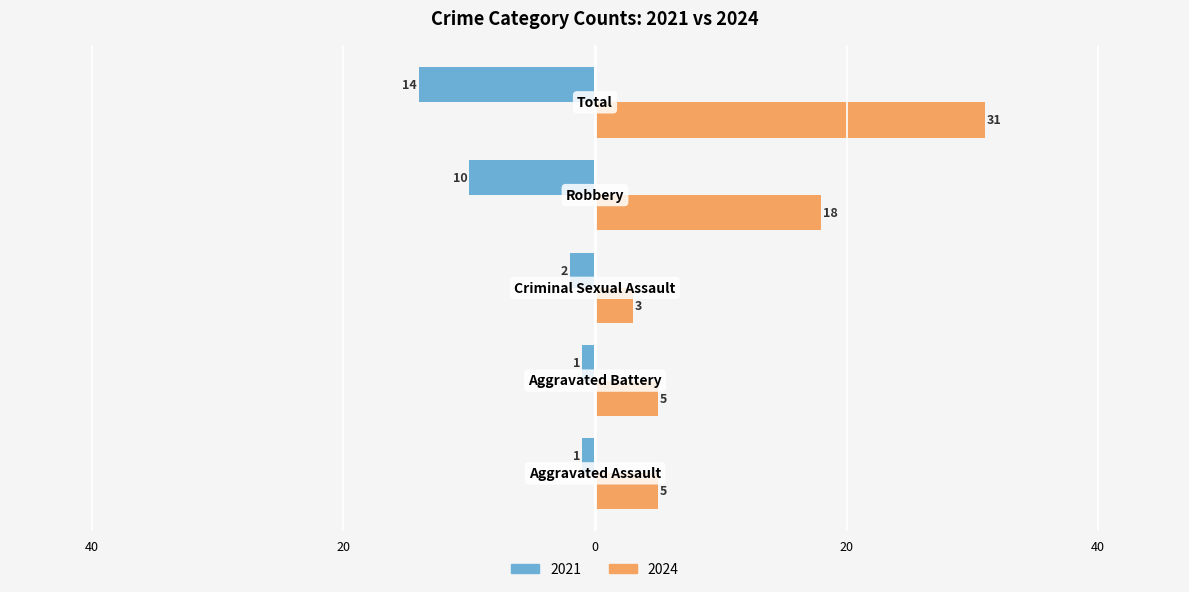

What are all the series names shown in the legend?

2021, 2024